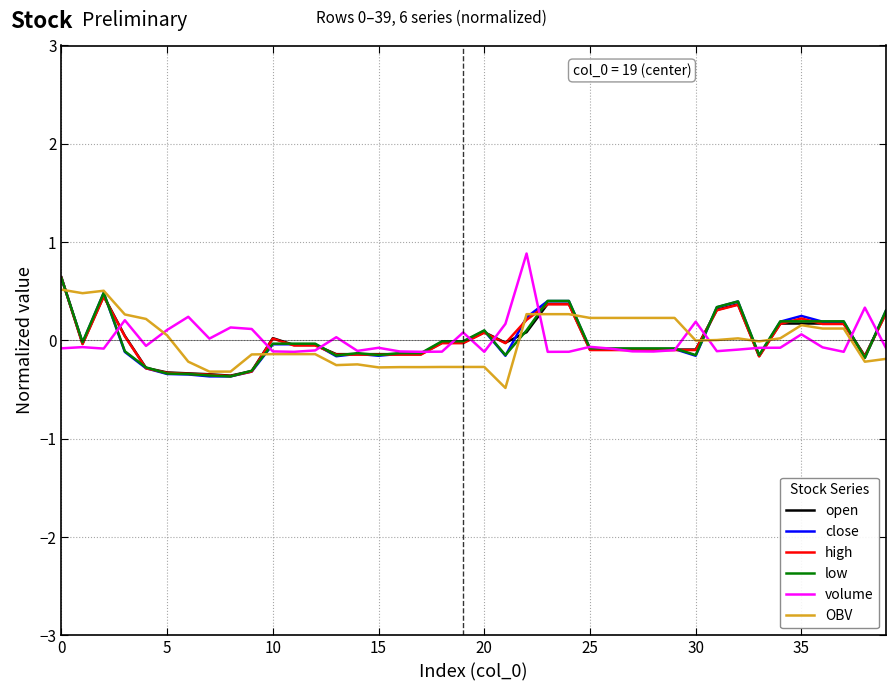

What is the maximum value for low?

0.6